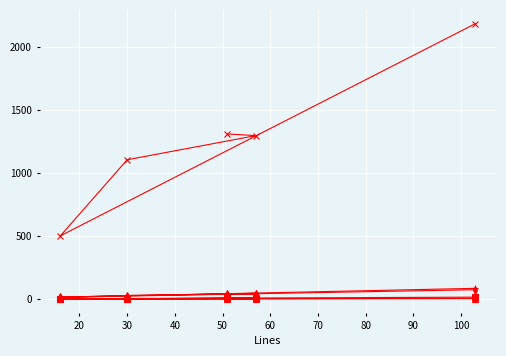

List the series in order of their peak value, highest first.

Bytes, Code, ULOC, Blanks, Complexity, Comments